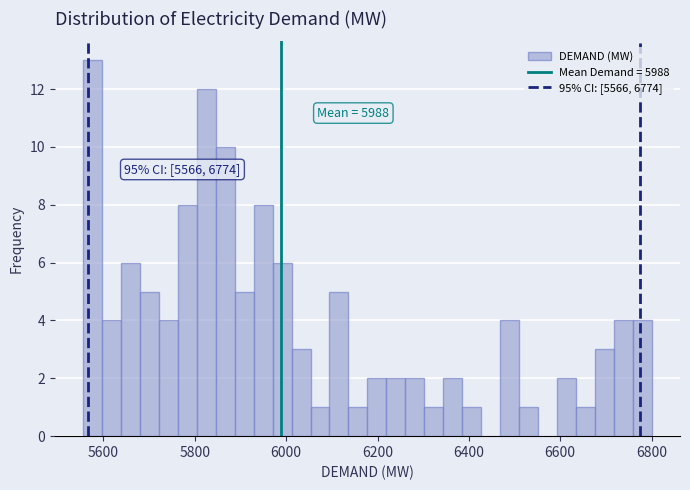

Around what value on the x-axis is the tallest bar? Give the approximate position of its centre, as read against the axis.

5580